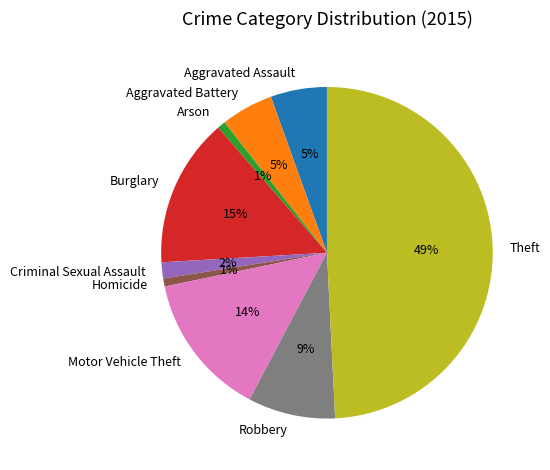

Count the number of slices in the pie.

9